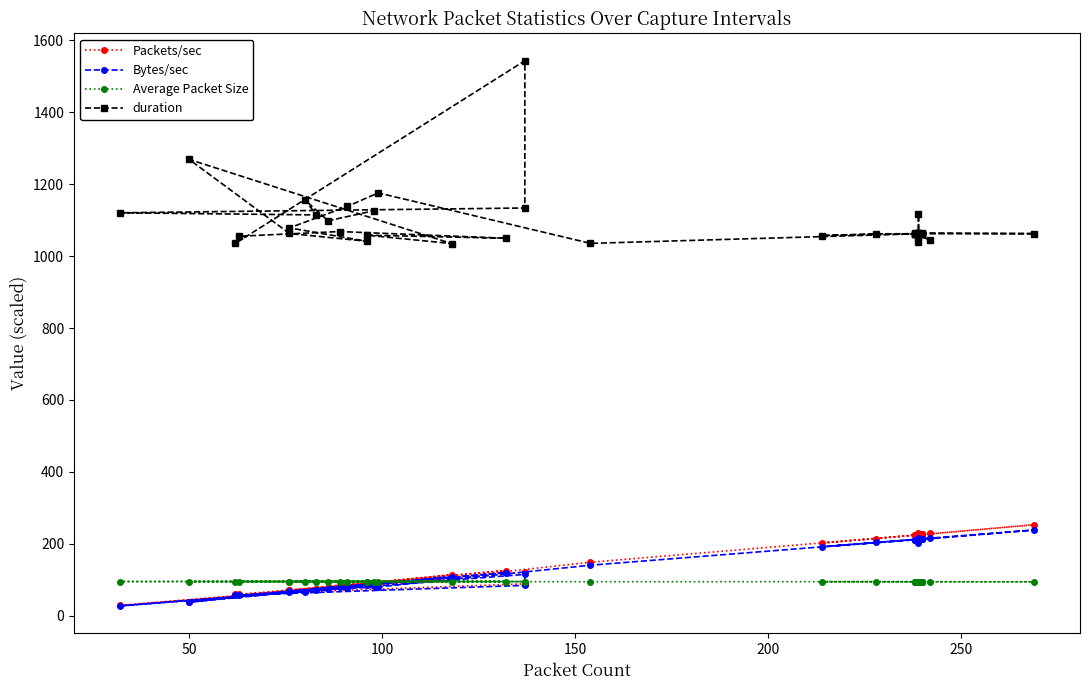

Does the chart have visible grid lines?

No